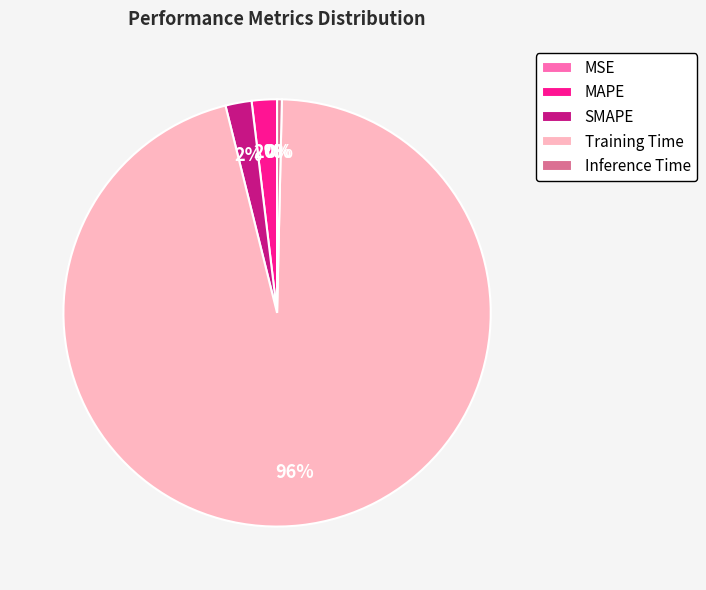

True or false: Training Time accounts for 96% of the total.

True